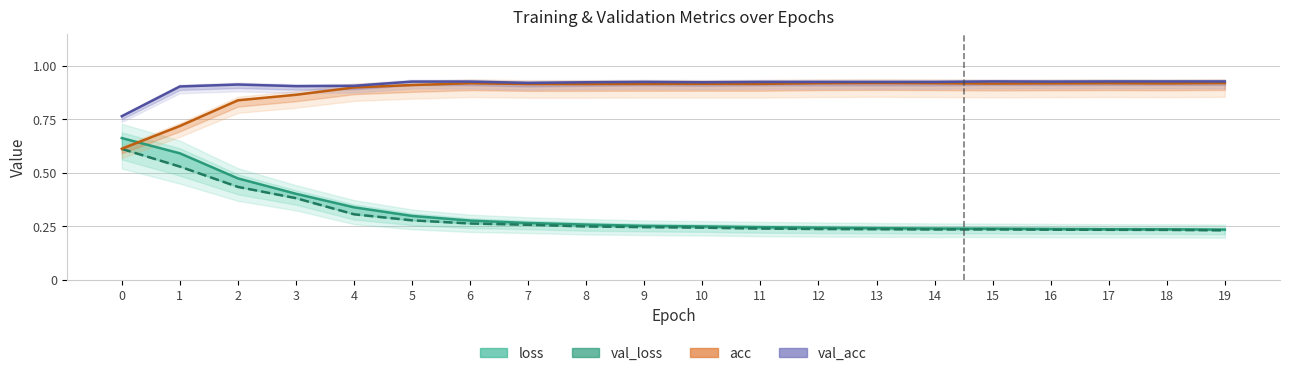

What is the average value of the val_acc series?

0.9